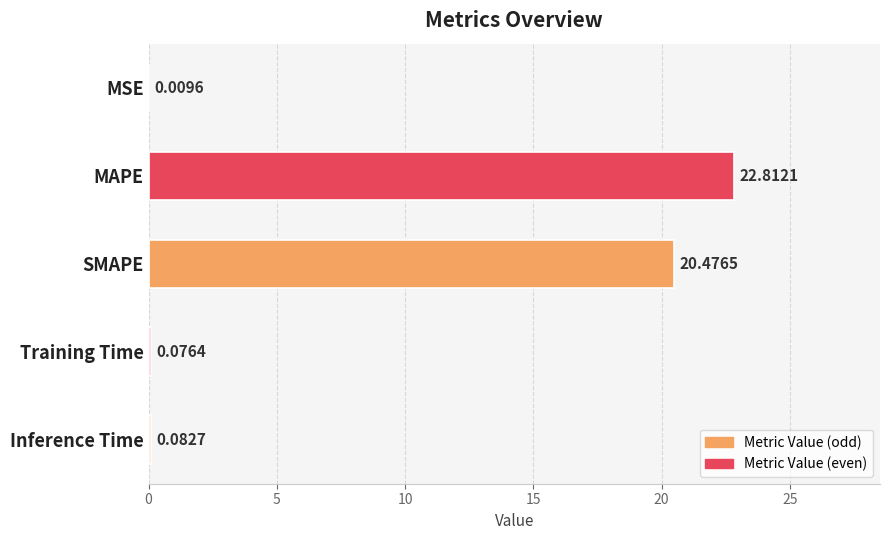

What is the change in value from MAPE to SMAPE?

-2.3